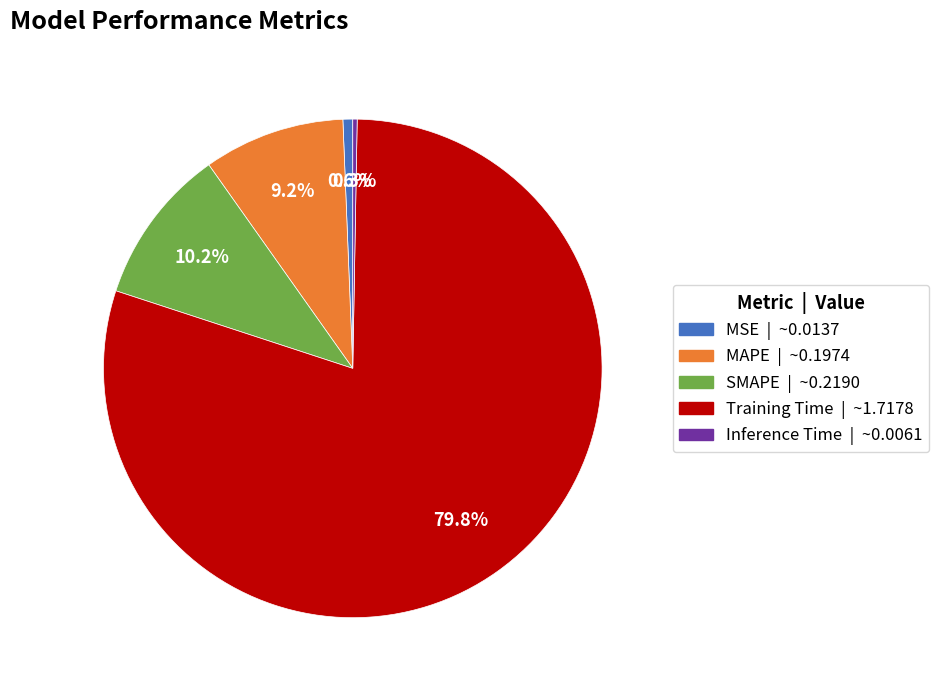

Which category has the biggest portion of the pie?

Training Time